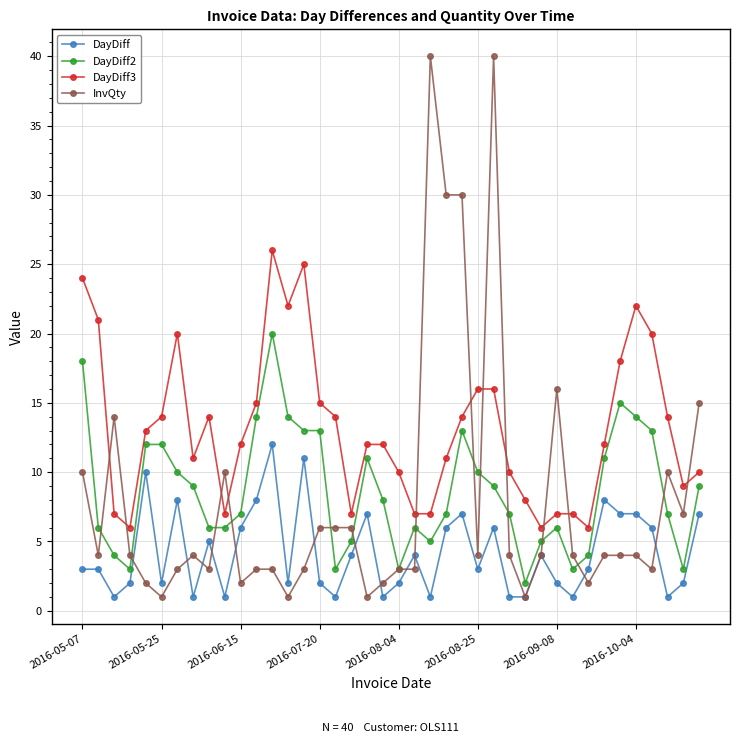

Which series ends up on top after the final intersection of InvQty and DayDiff2?

InvQty